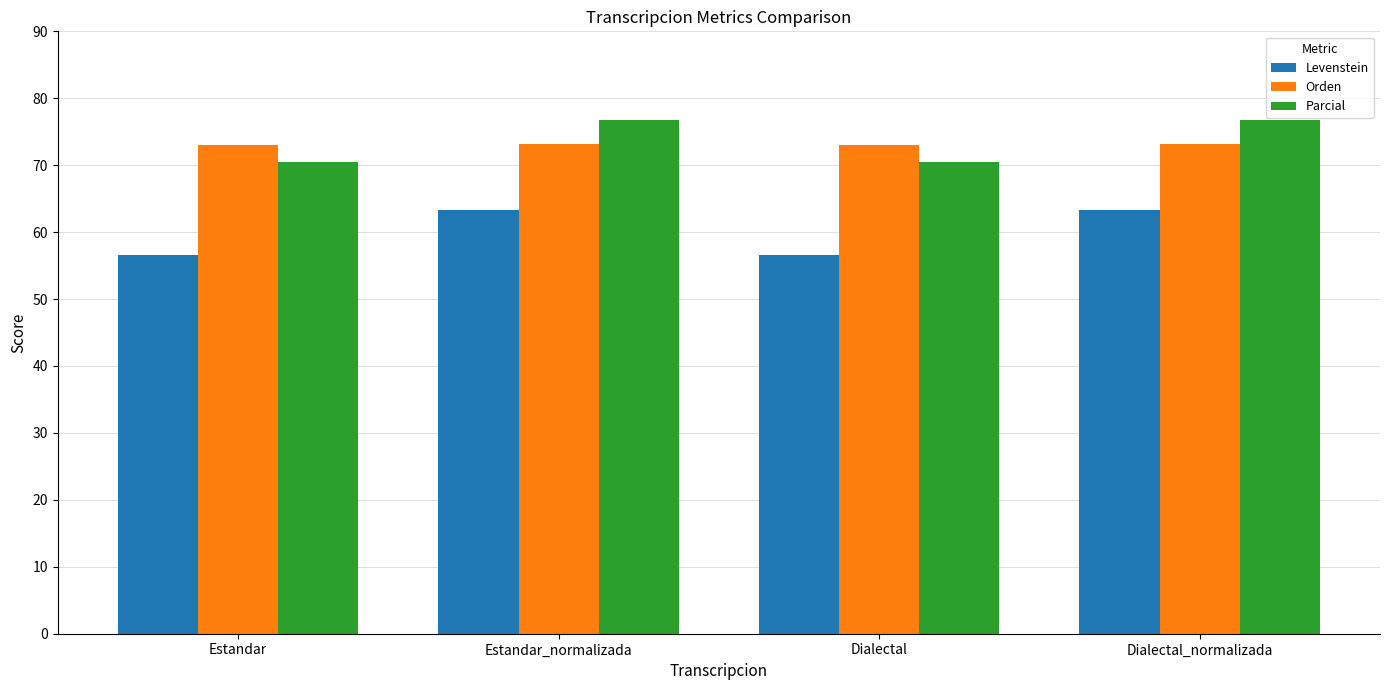

What is the average value of the Orden series?

73.1